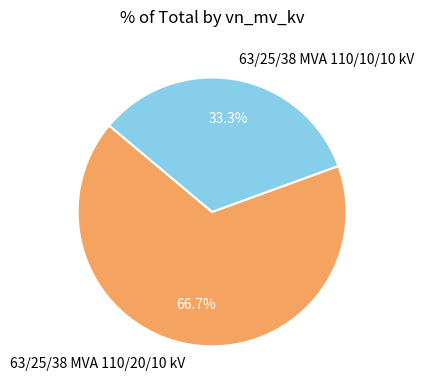

Which has a higher value, 63/25/38 MVA 110/20/10 kV or 63/25/38 MVA 110/10/10 kV?

63/25/38 MVA 110/20/10 kV